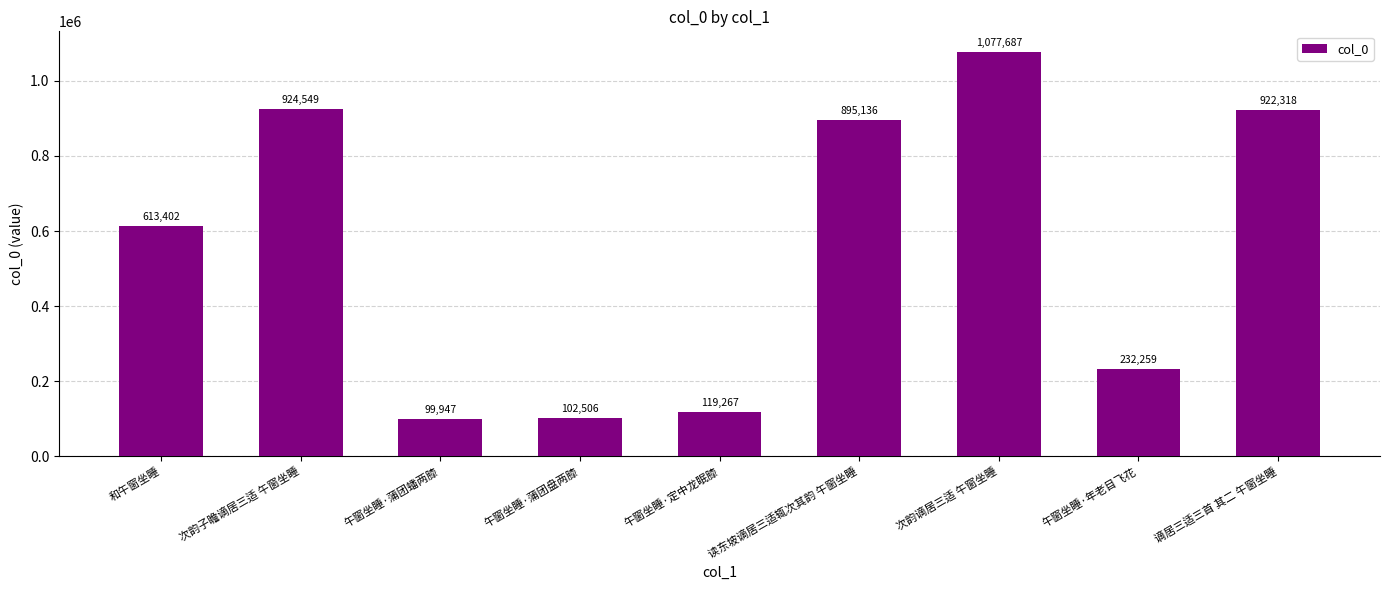

At which label is the value closest to 588817?

和午窗坐睡